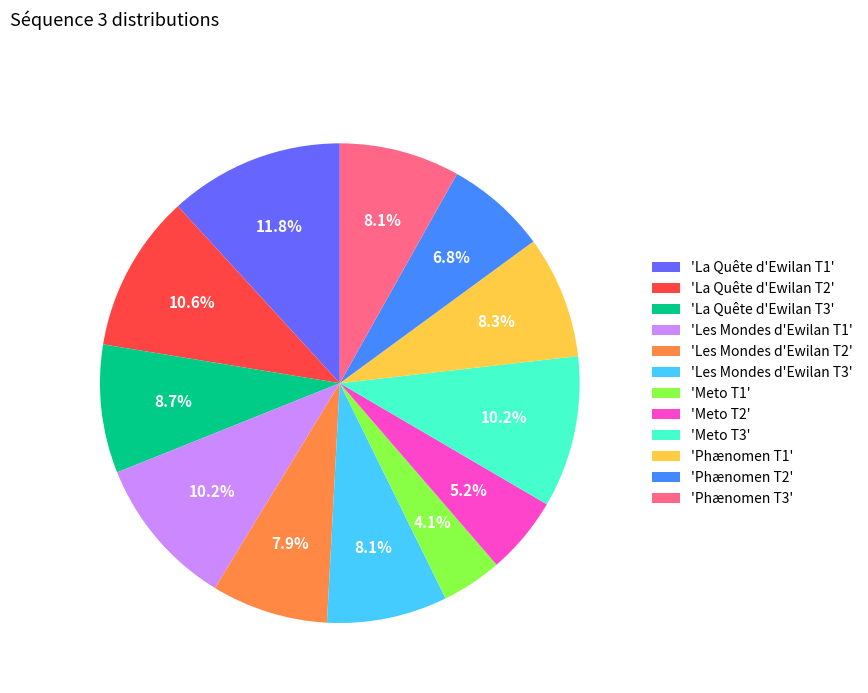

Between 'Meto T3' and 'Phænomen T3', which is larger?

'Meto T3'